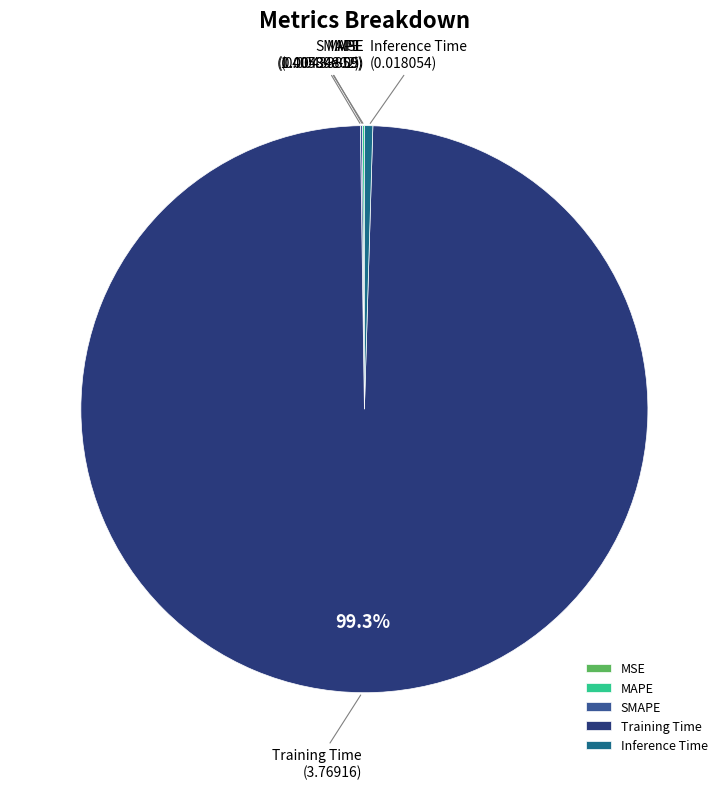

Which category has the biggest portion of the pie?

Training Time